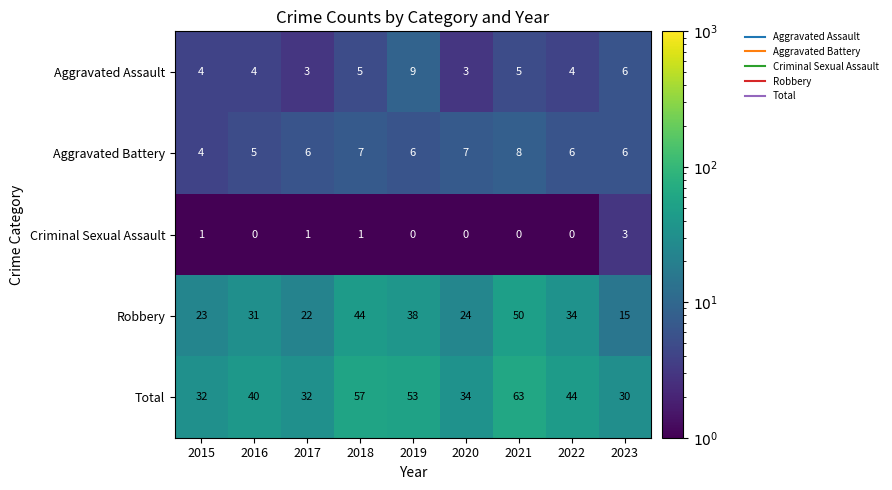

What value does the Aggravated Battery series have at 2018?

7